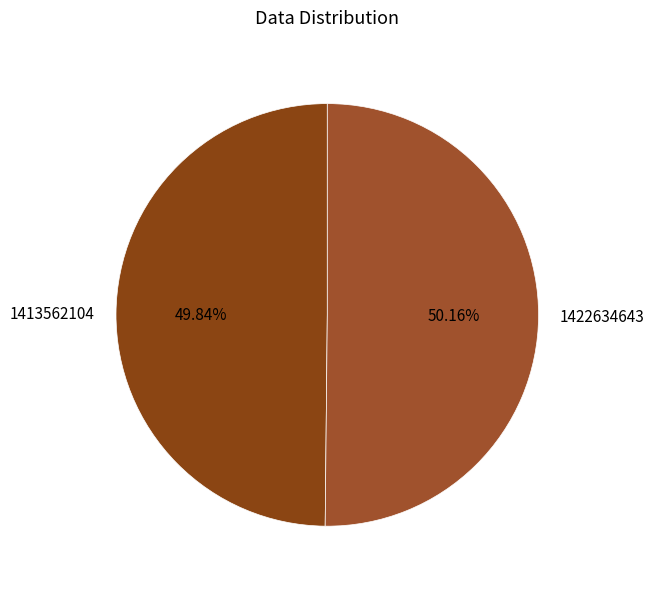

To the nearest percent, what is the combined percentage of 1413562104 and 1422634643?

100%